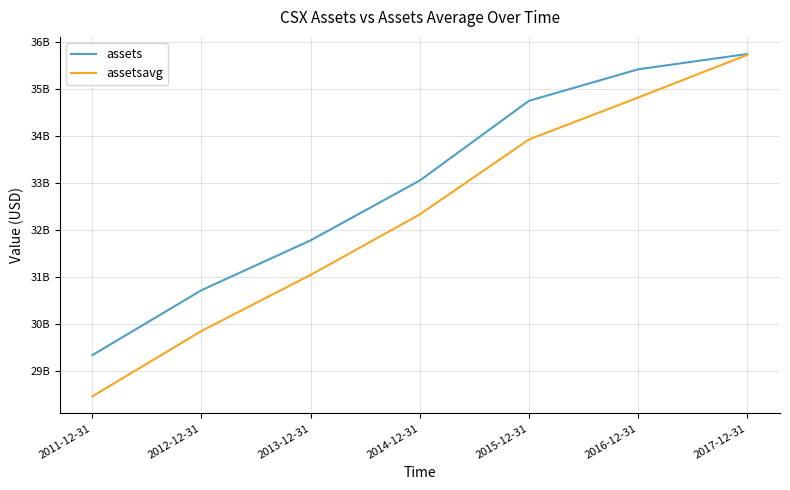

What is the smallest value displayed?

28468500000